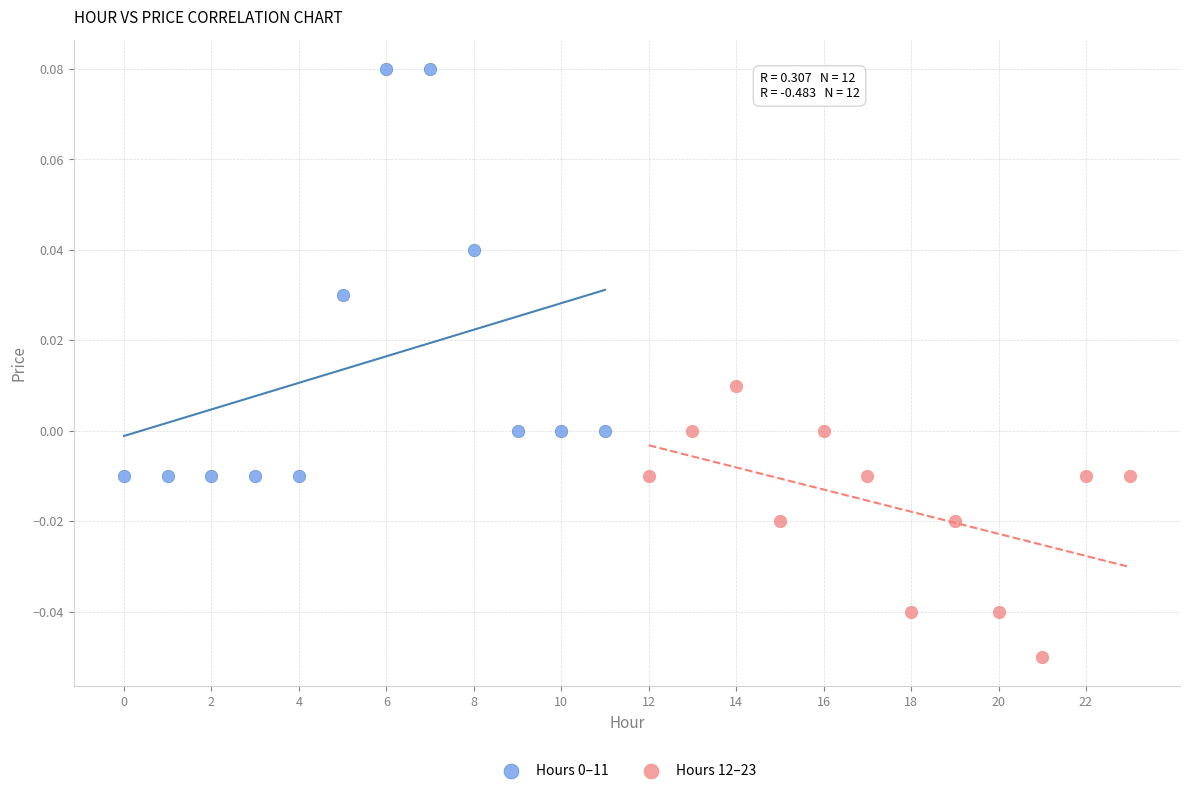

Which series contains the lowest Y value?

Hours 12–23